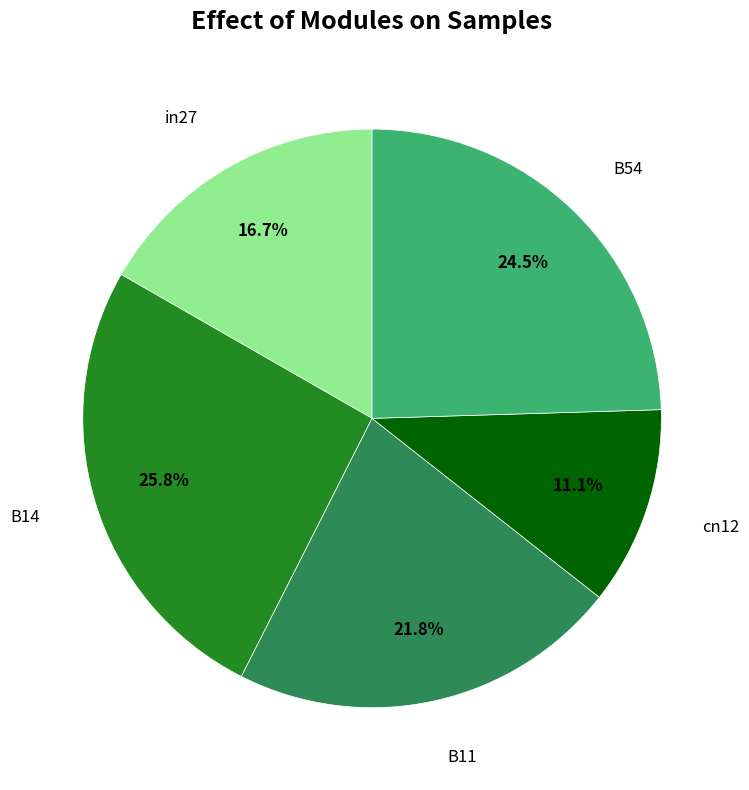

Is there a majority slice in this chart?

No